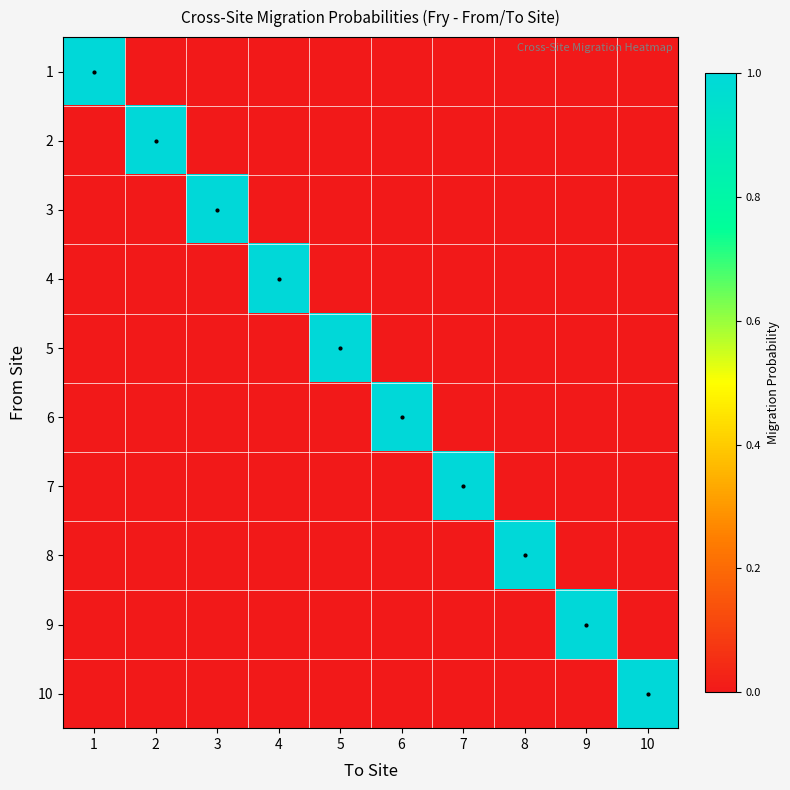

Rank the series at 8 from highest to lowest value.

8, 1, 2, 3, 4, 5, 6, 7, 9, 10